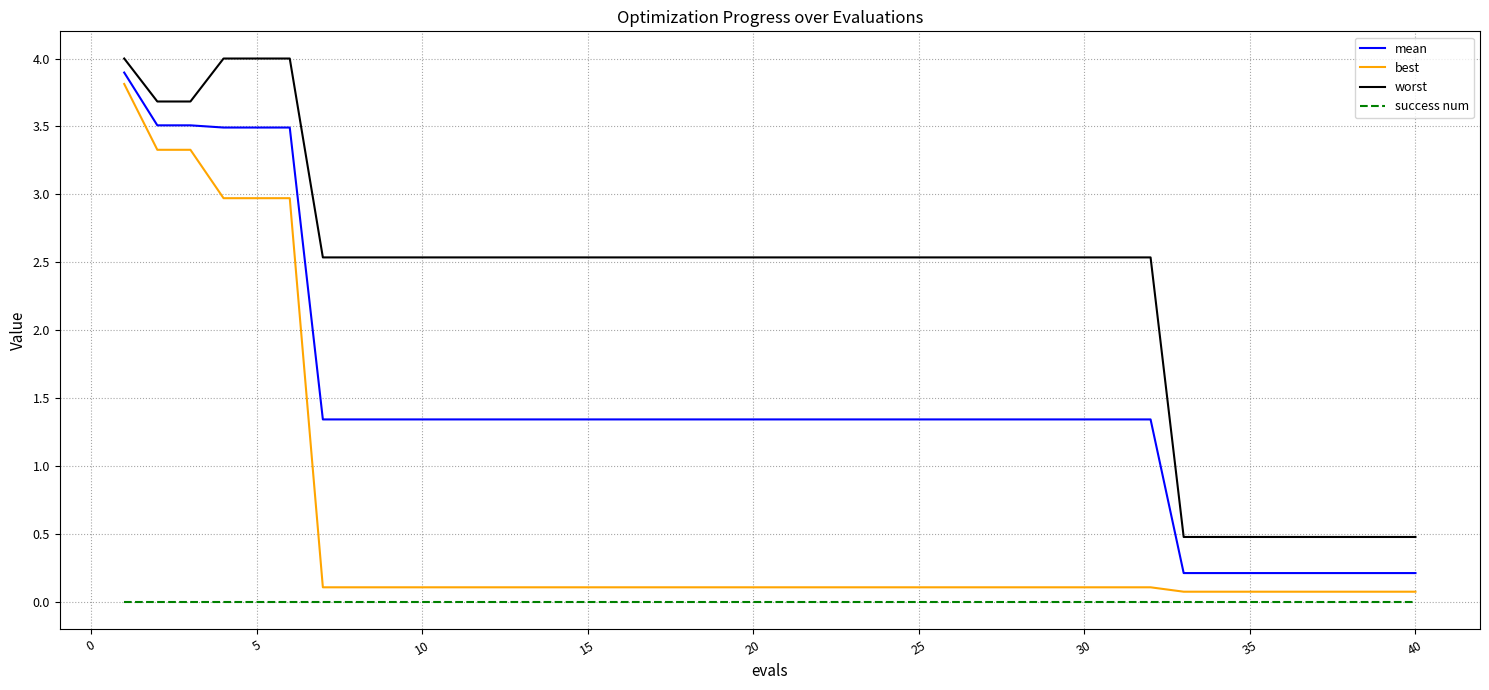

List the series in order of their overall mean, lowest first.

success num, best, mean, worst